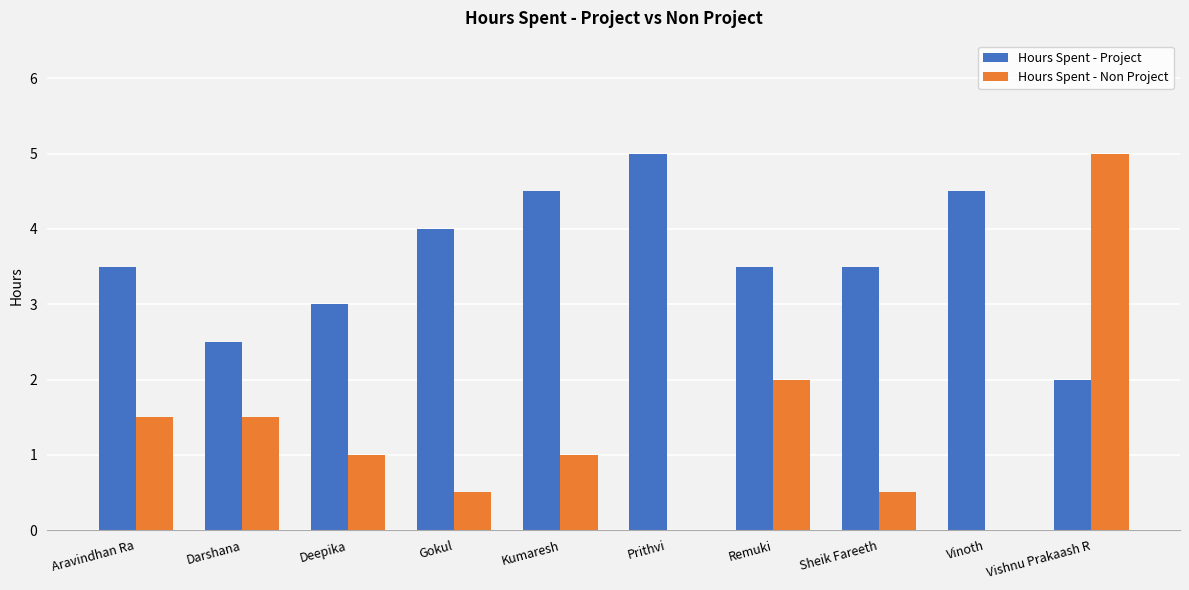

Where is Hours Spent - Project nearest to the value 3?

Deepika